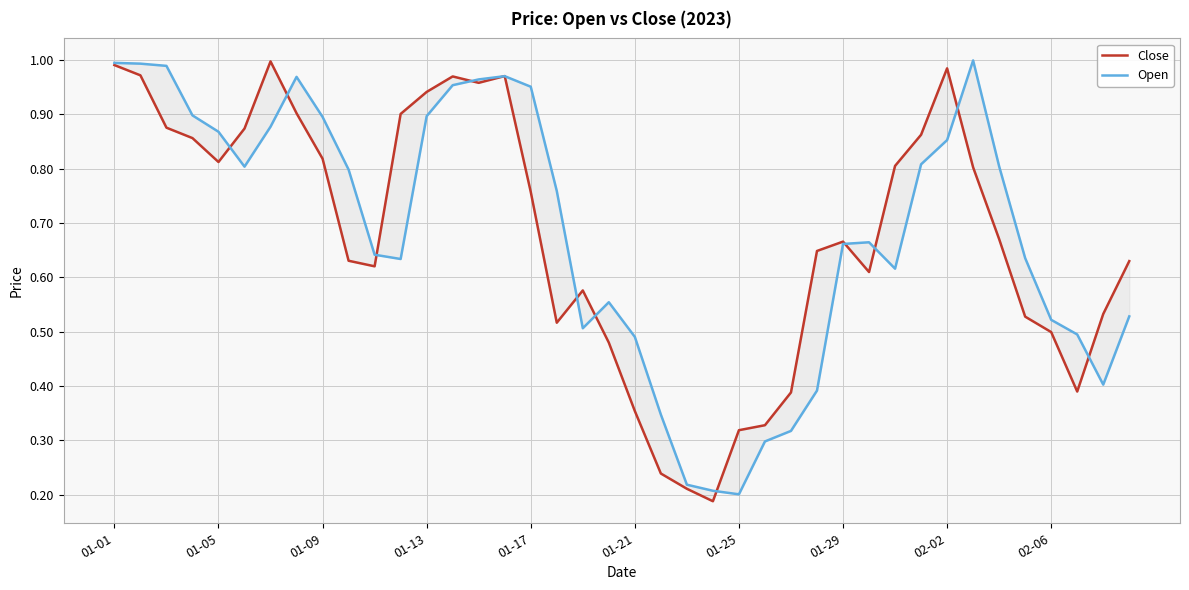

Is this an area chart (filled region under the line)?

No